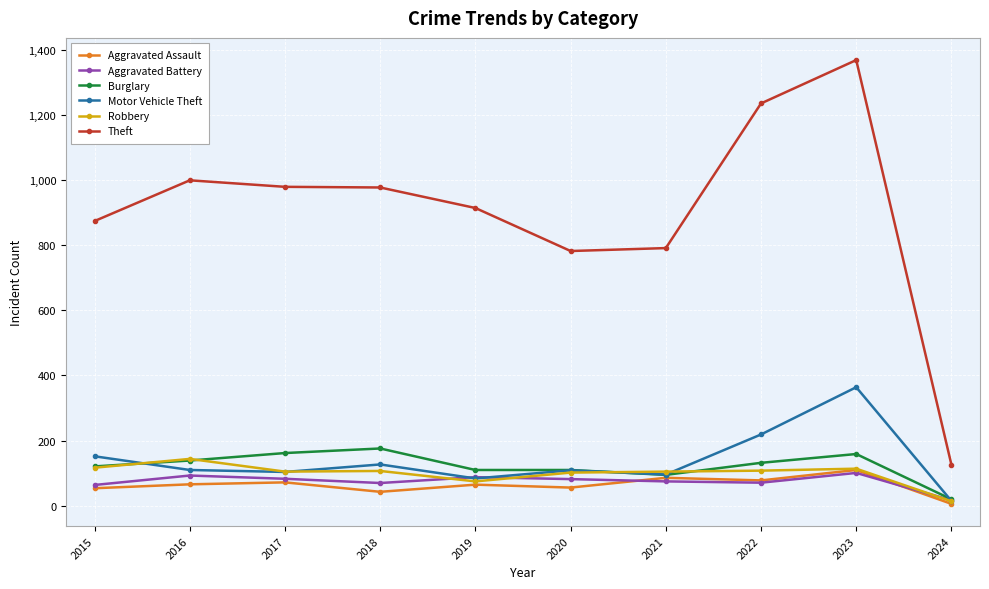

Is the value of Robbery at 2022 greater than the value of Aggravated Battery at 2017?

Yes